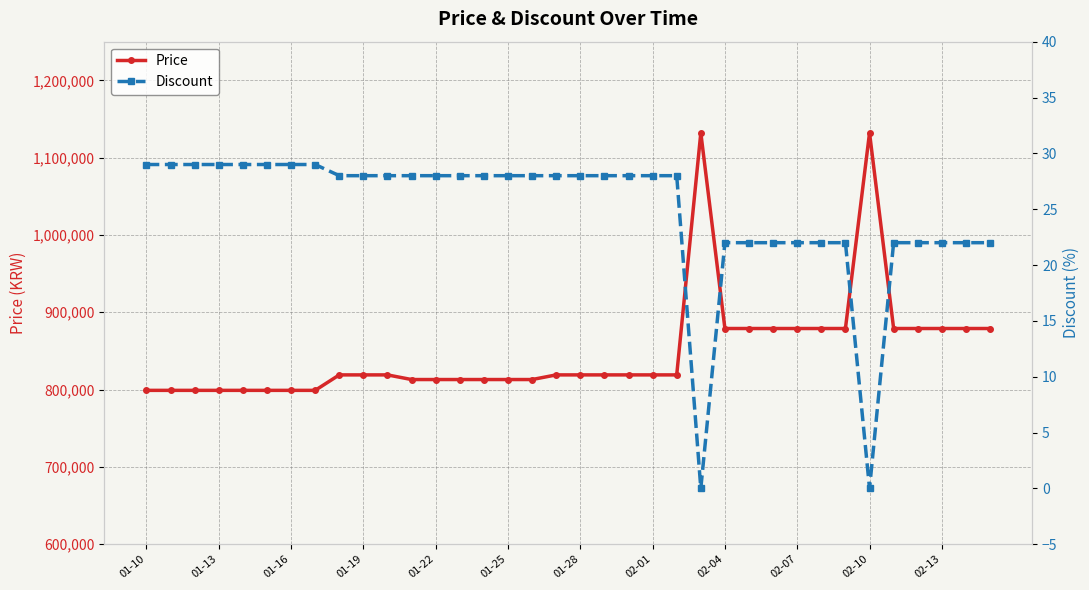

The value of Price at 01-28 is 1287443. True or false?

False